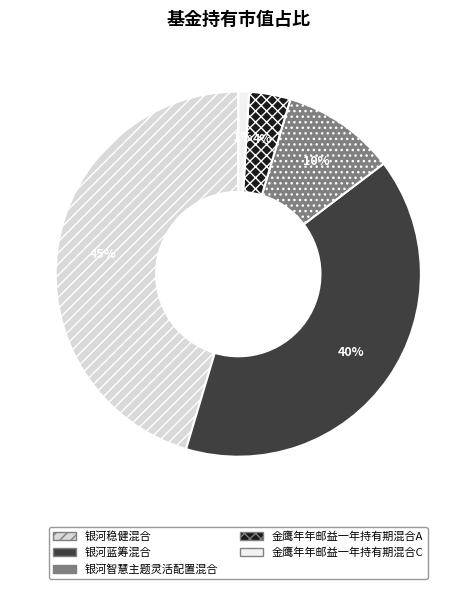

To the nearest percent, what percentage of the pie is 银河智慧主题灵活配置混合?

10%